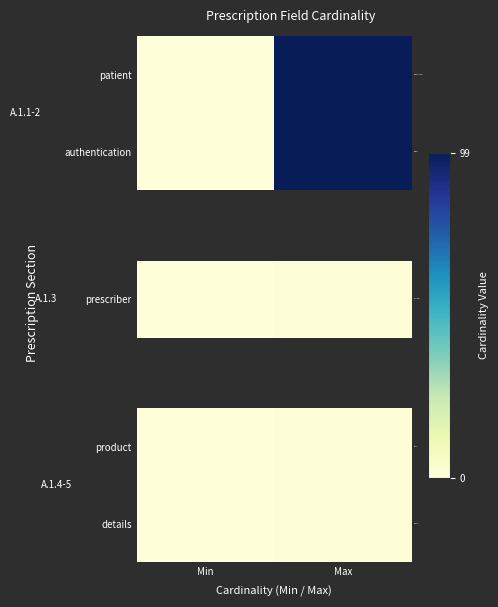

At which category is the sum across all series the highest?

Max